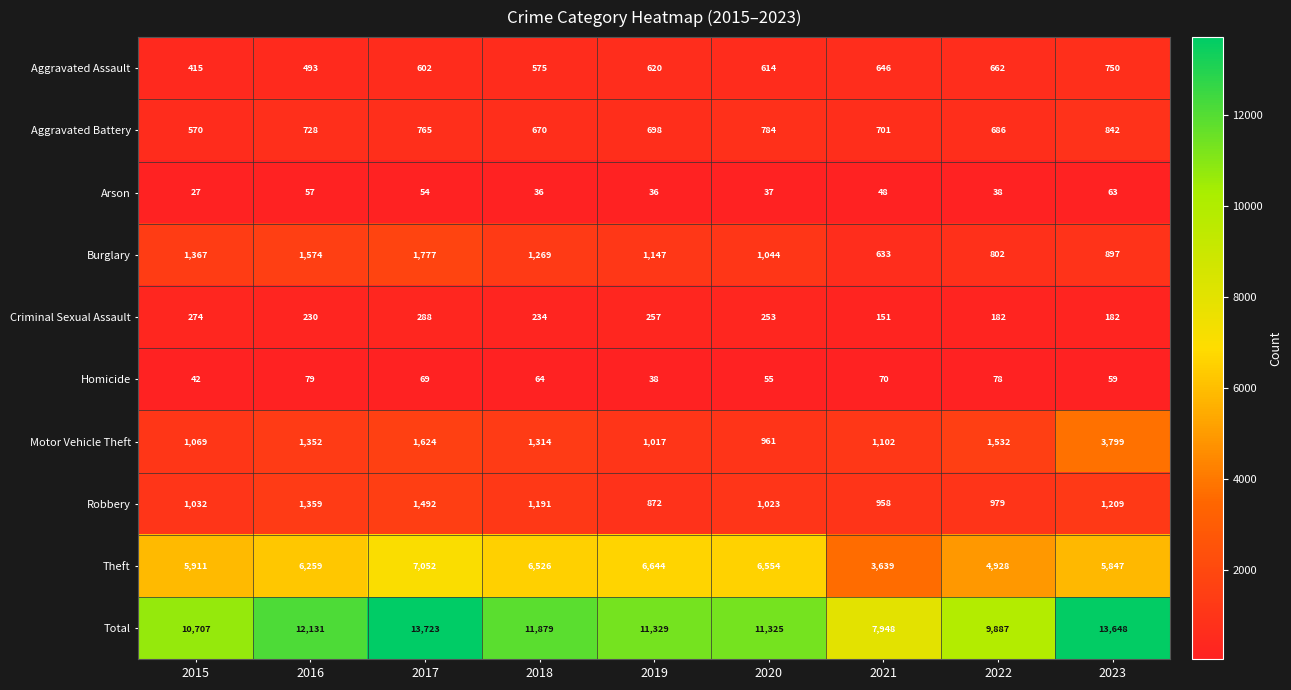

Which series has the largest total across all categories?

Total